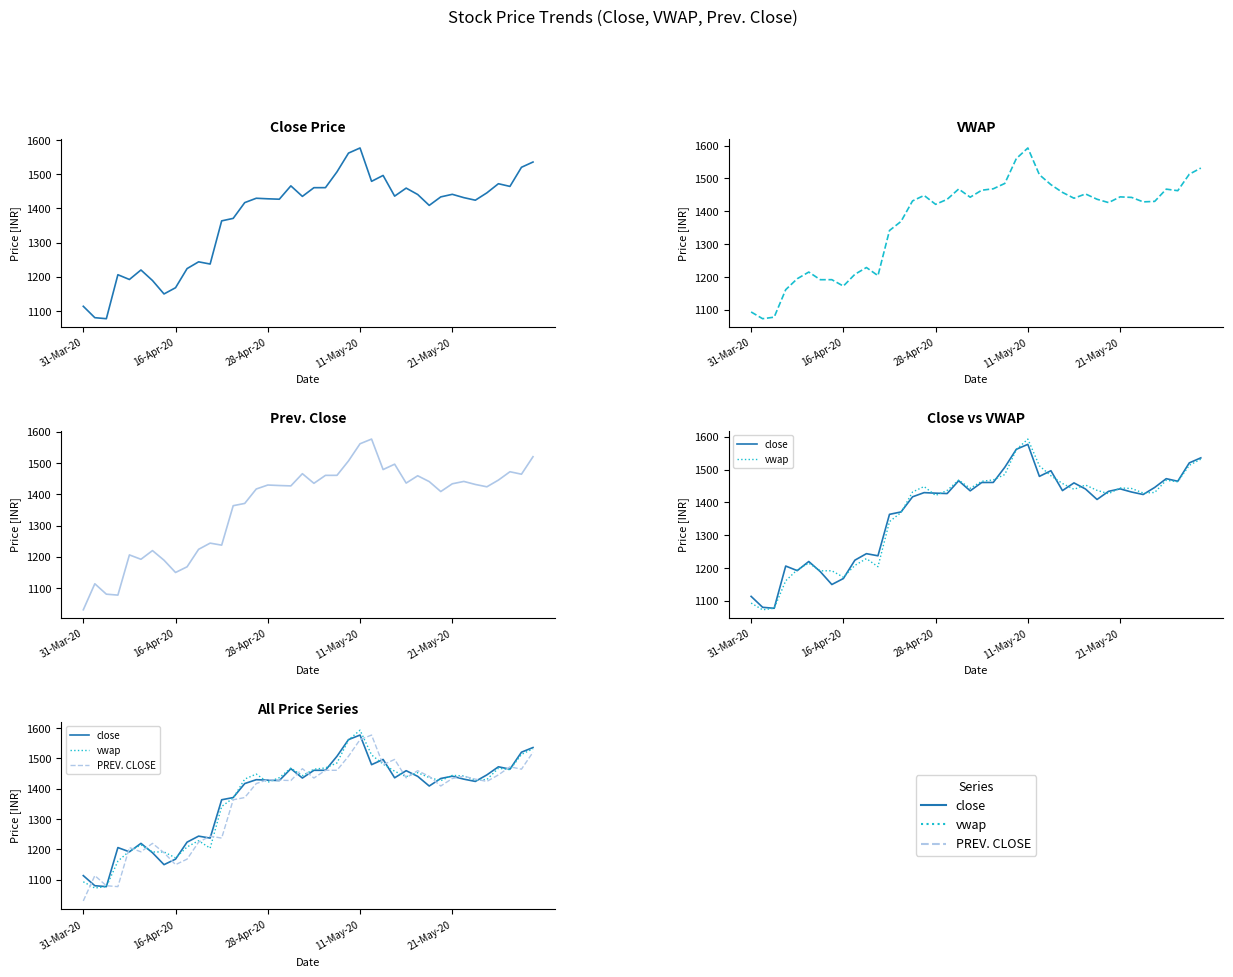

What is the difference between the PREV. CLOSE values at 12 and 20?

197.9